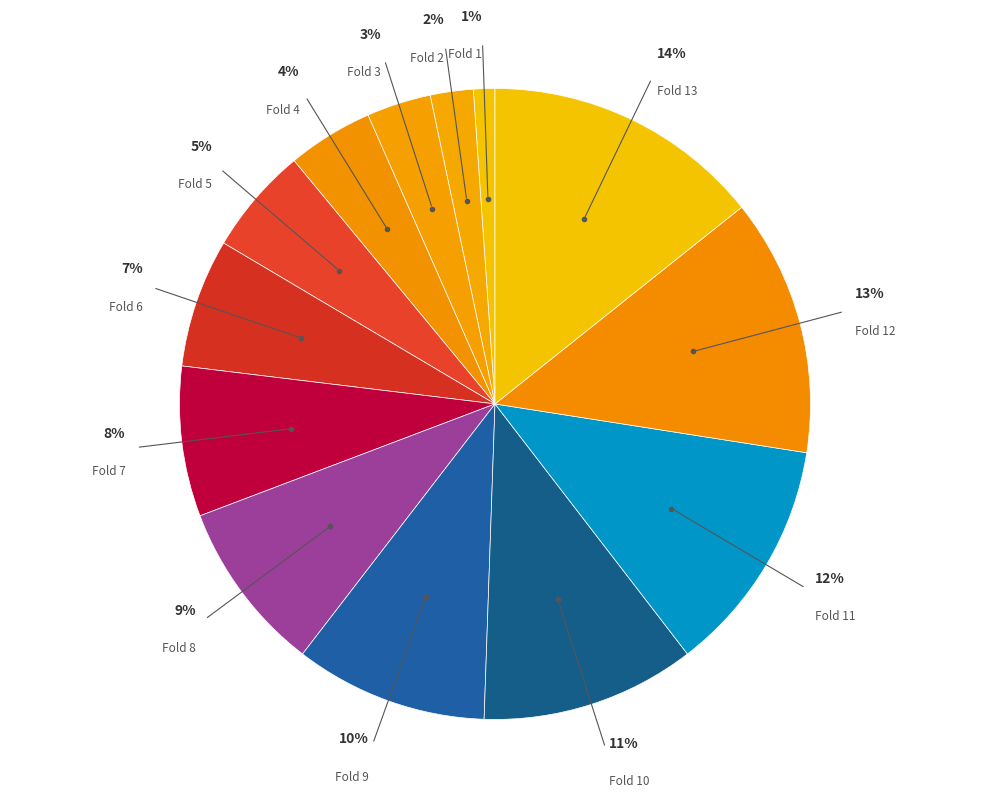

How many segments does this pie chart have?

13